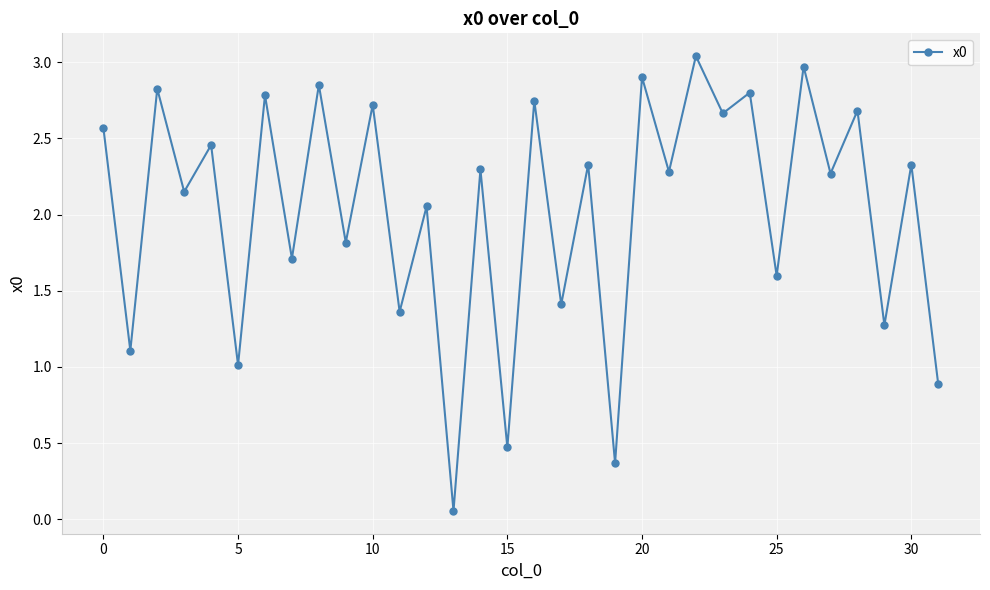

What is the sum of all values?

64.8